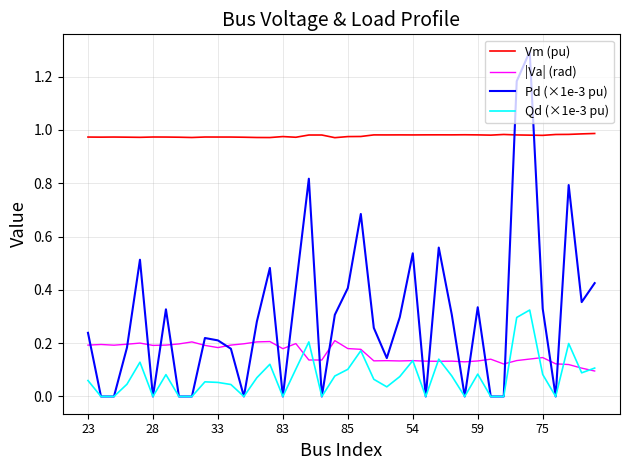

After their last crossing, which series has the higher values: Pd (×1e-3 pu) or Vm (pu)?

Vm (pu)